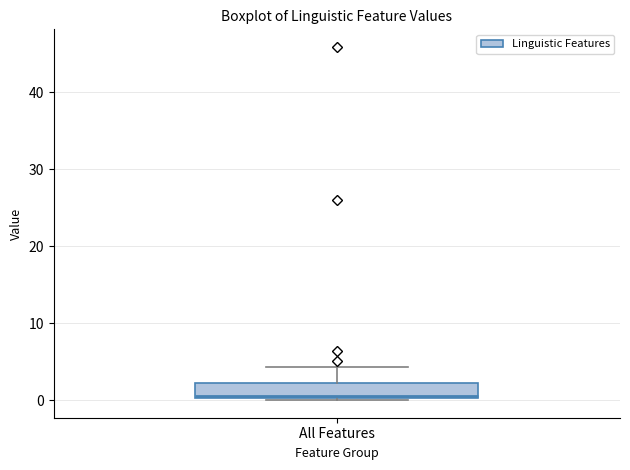

Where does the median line of the box for All Features sit on the y-axis? The values are not printed on the chart, so give them approximately, as read against the axis.

1